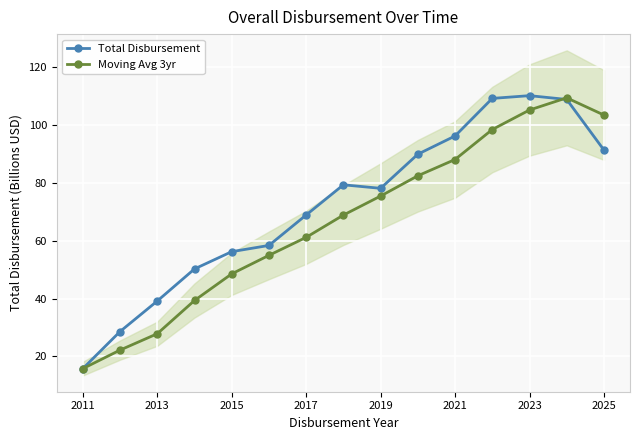

Which series ends up on top after the final intersection of Moving Avg 3yr and Total Disbursement?

Moving Avg 3yr